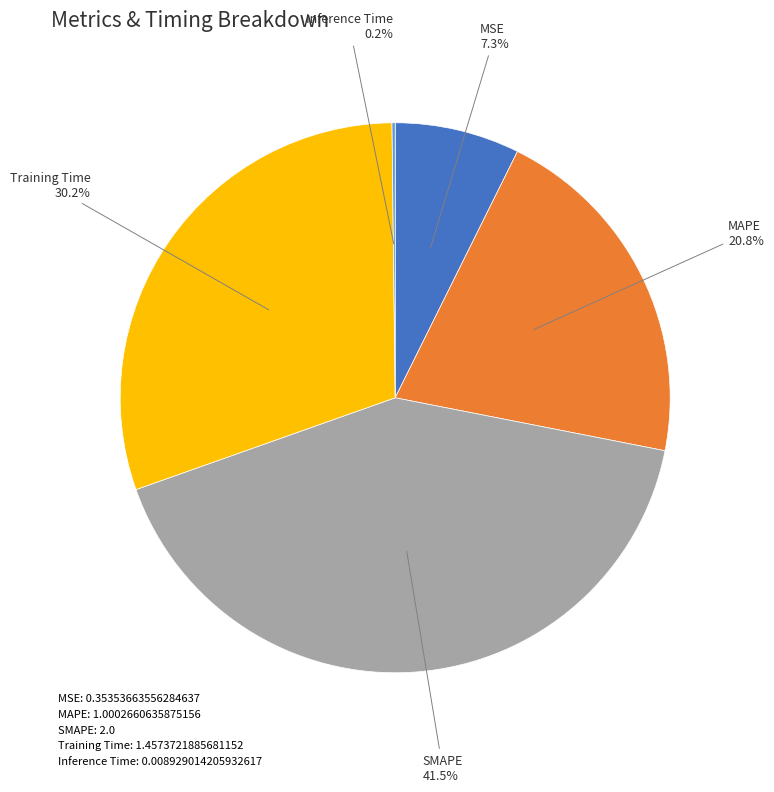

How much of the chart is everything except SMAPE?

58.5%